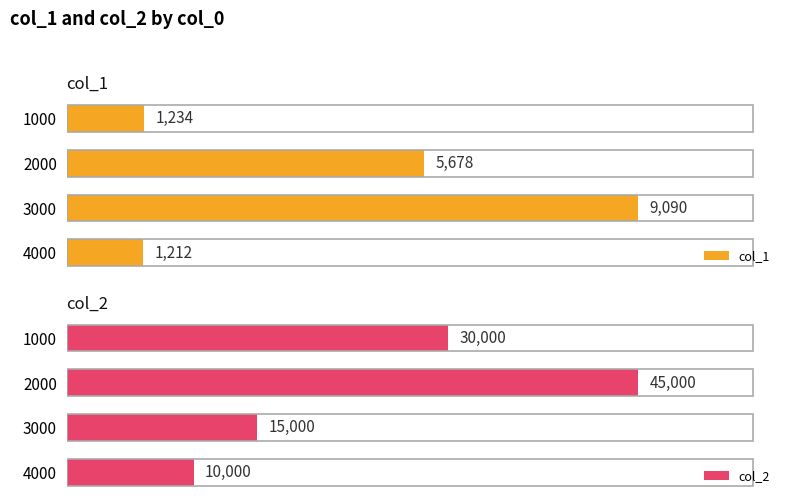

Is it true that col_2 equals 18208 at 1000?

False